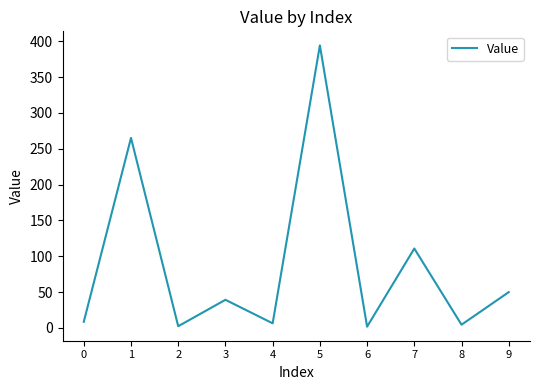

What is the average value?

88.3